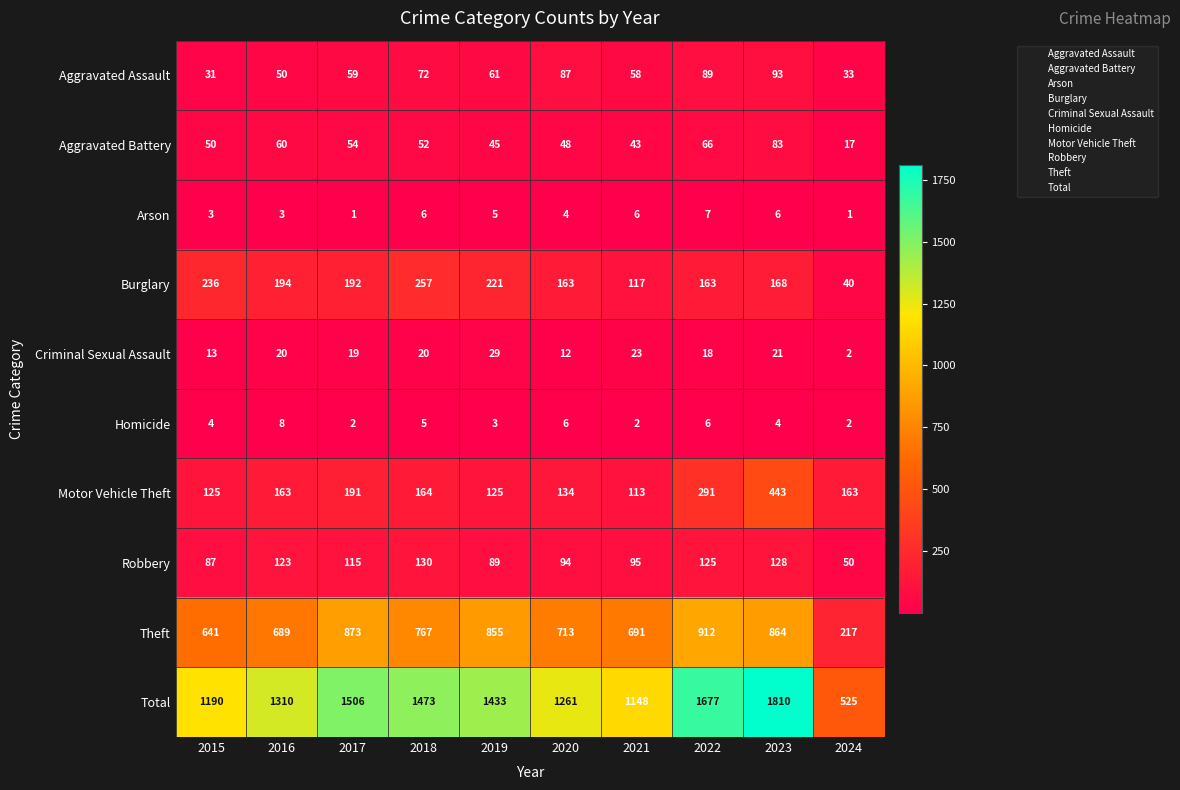

At which category is the sum across all series the highest?

2023